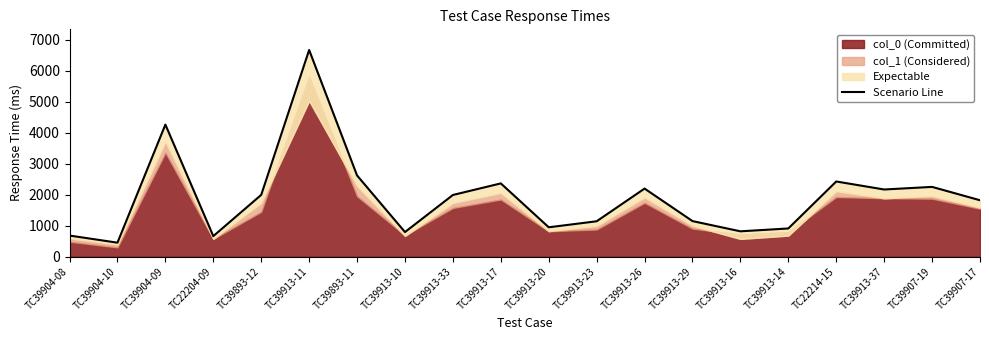

Approximately how many times larger is the value at TC22214-15 compared to TC39904-09?

0.6